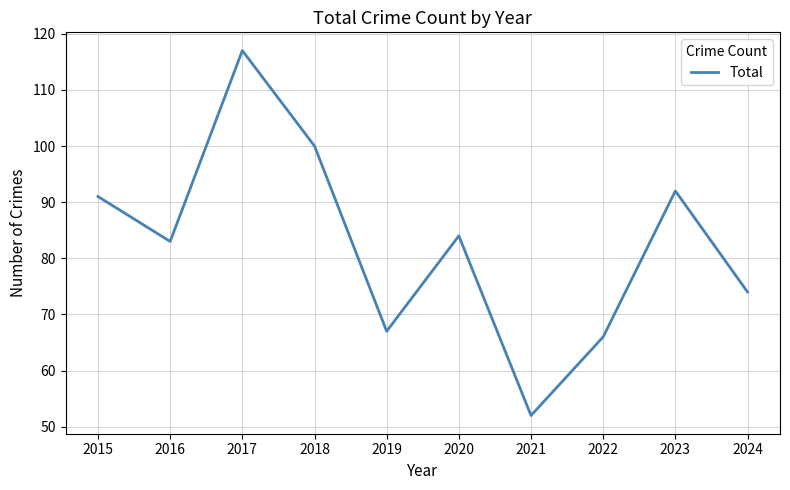

True or false: the data shows 92 at 2023.

True